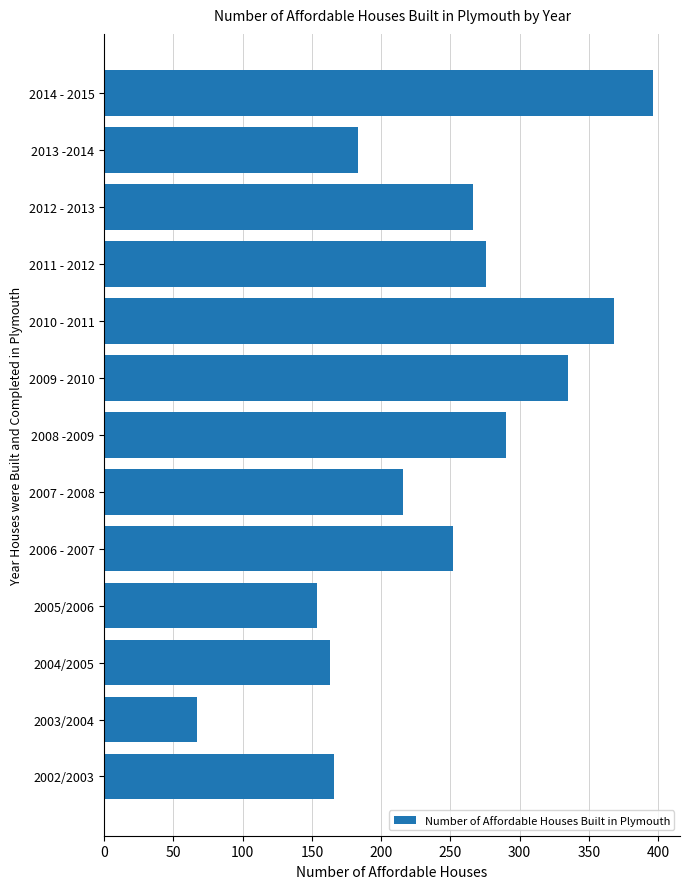

Read the value at 2014 - 2015, to the nearest 5.

395